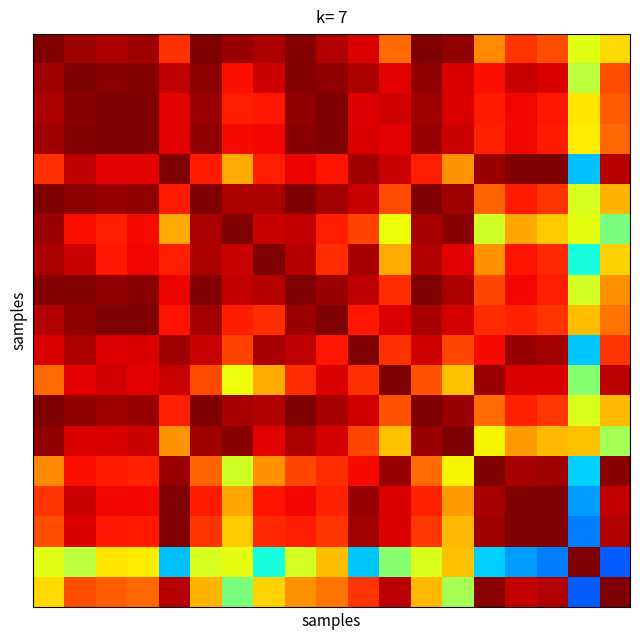

At which category does the chart reach its minimum across all series?

18